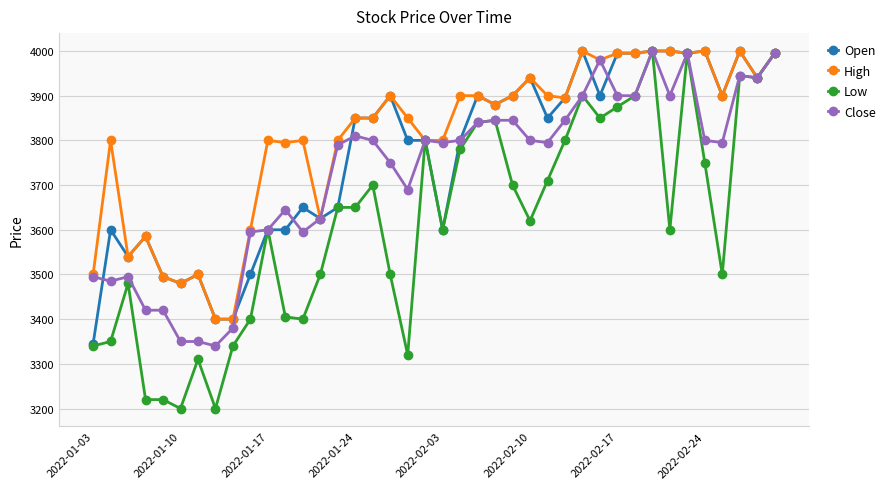

Which series has the largest total across all categories?

High